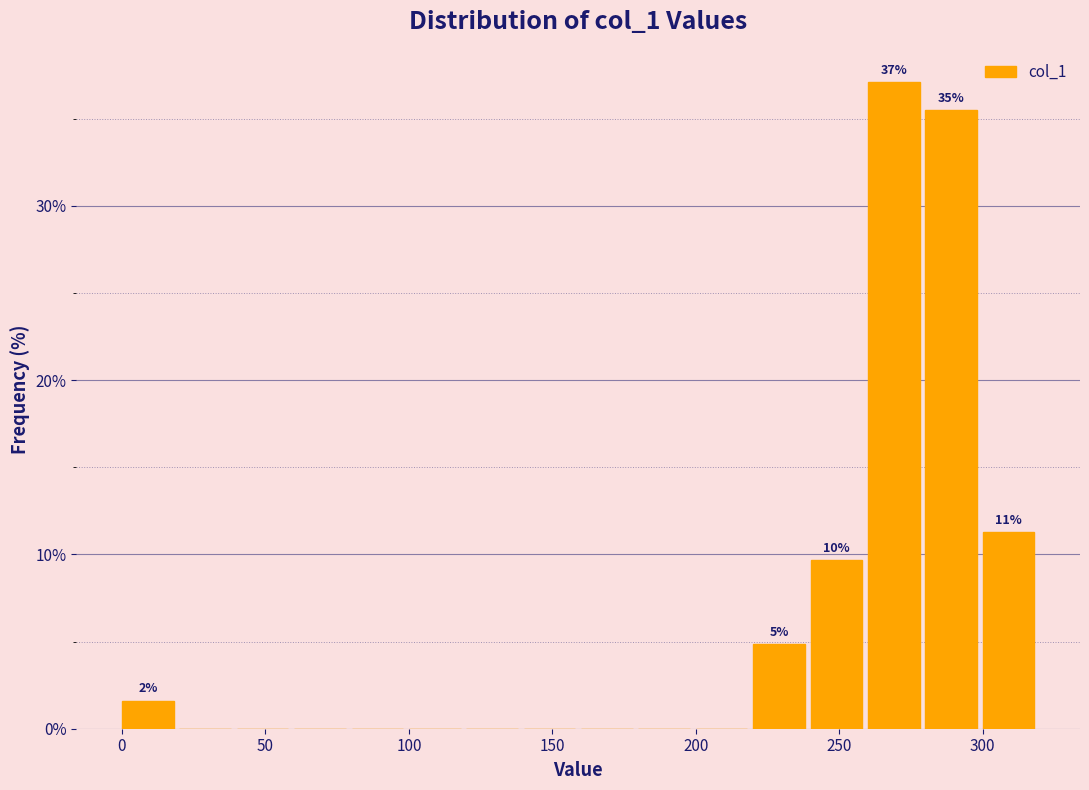

Over which range of the x-axis is the bar tallest?

260 to 280